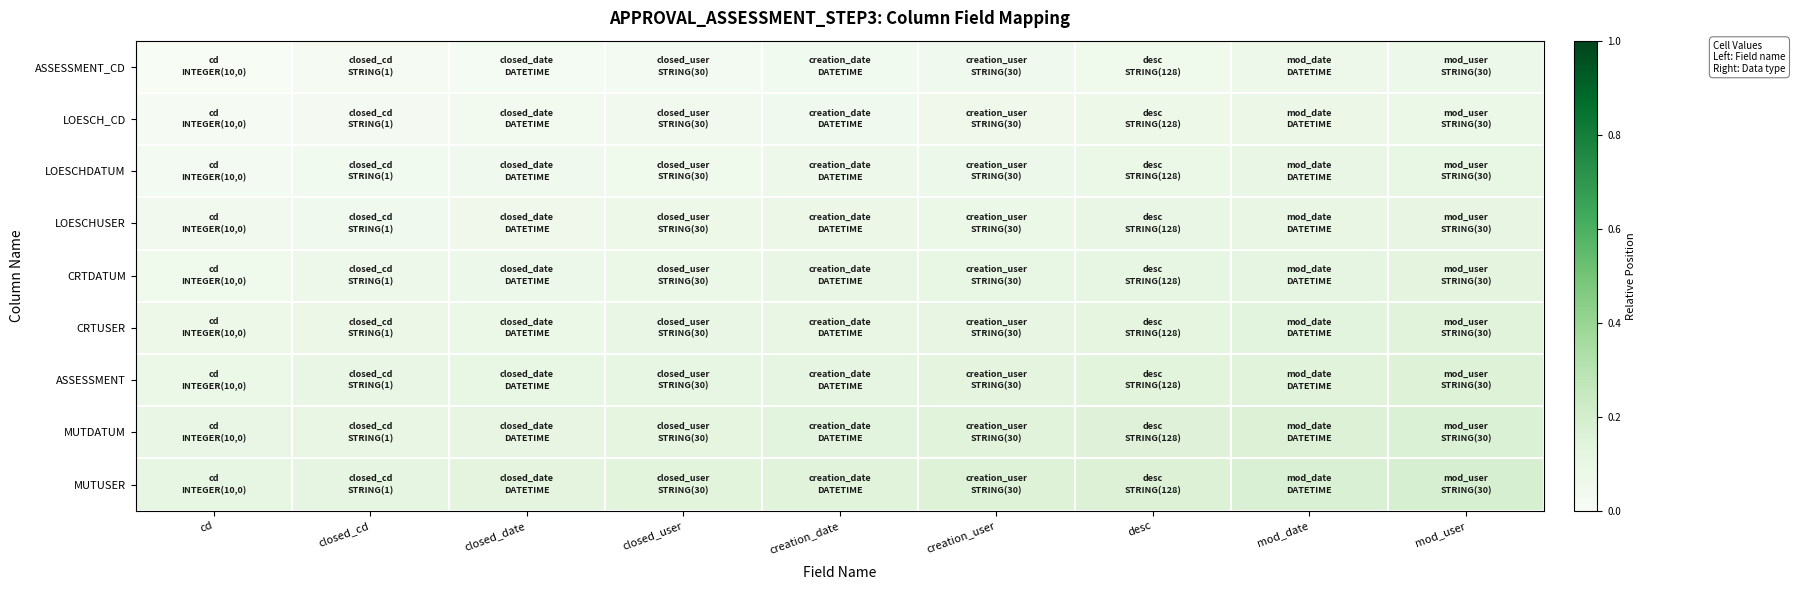

Between cd and closed_date, which series saw the biggest shift?

CRTDATUM